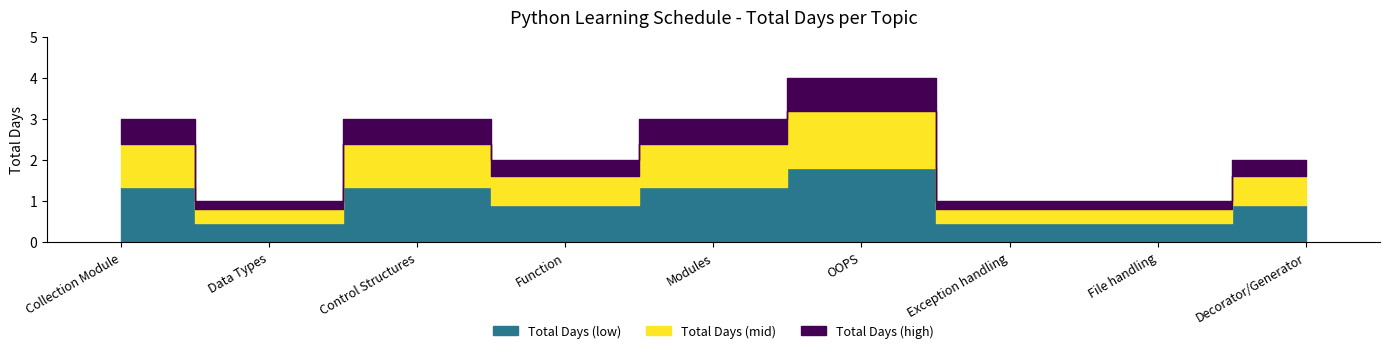

What position from the left is Data Types?

2